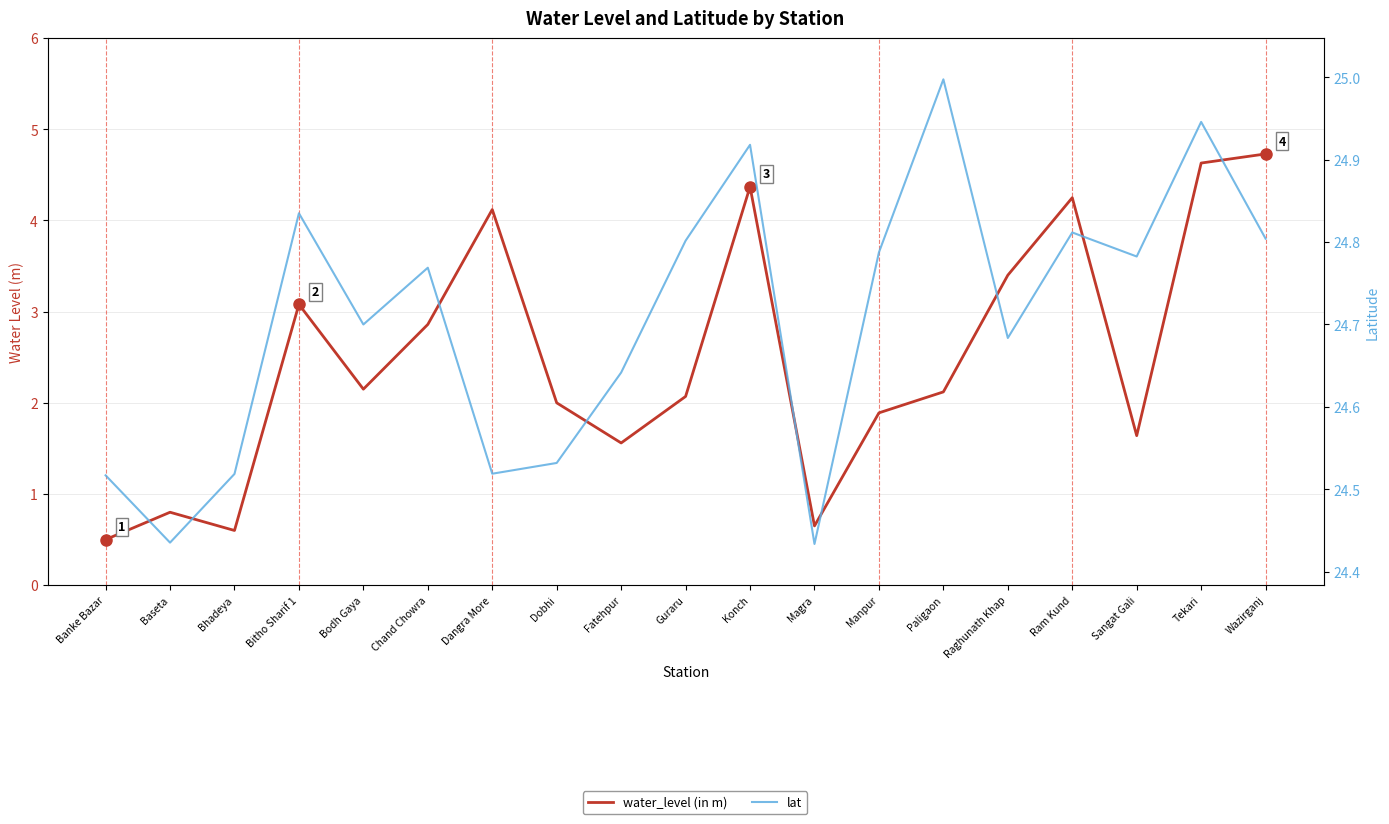

Rank the series by their maximum value, from highest to lowest.

lat, water_level (in m)